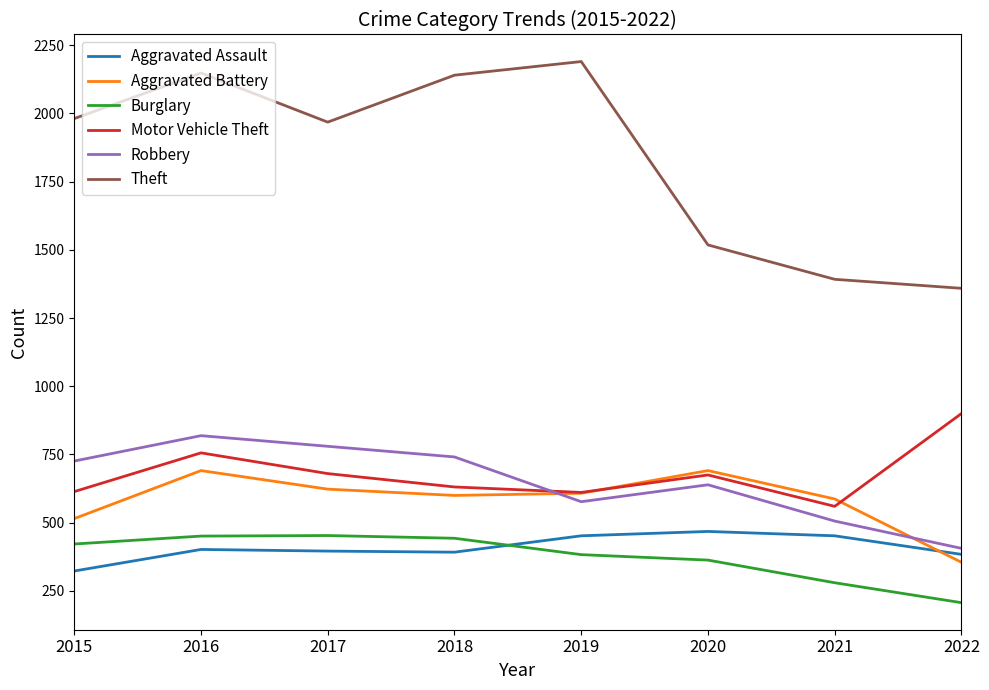

The value of Aggravated Battery at 2021 is 587. True or false?

True